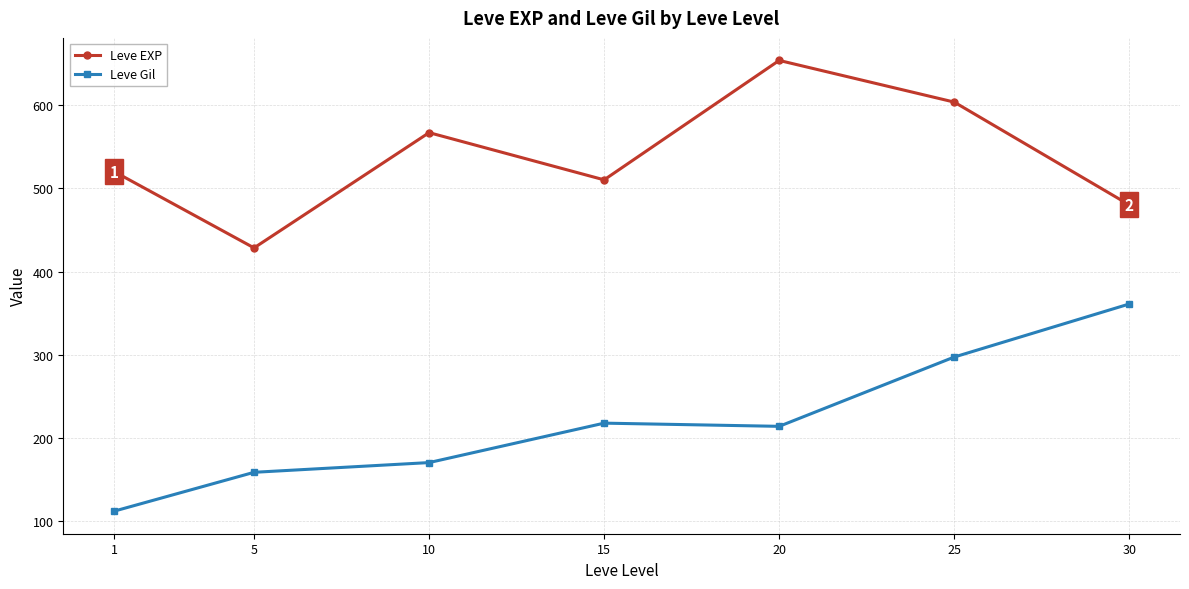

Reading left to right, transcribe all the data shown in this chart.

Leve EXP: 520.0	428.3	566.7	510.0	653.3	603.3	480.0
Leve Gil: 112.3	159.0	170.7	218.0	214.2	297.3	361.0